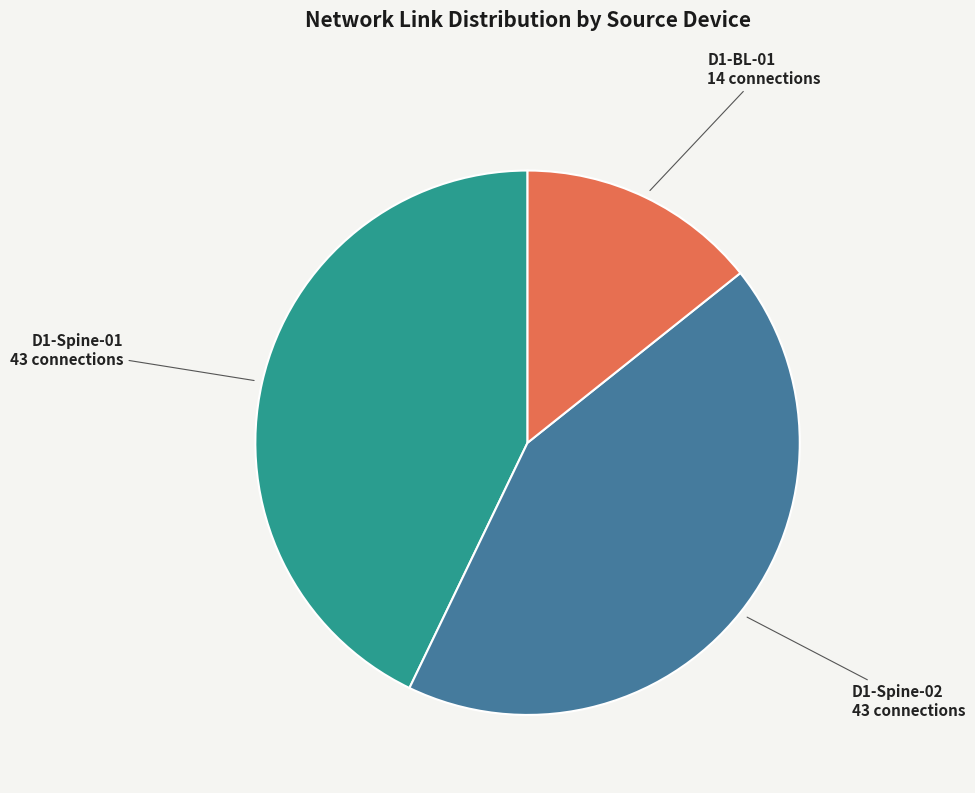

Combined, do D1-Spine-02 and D1-Spine-01 account for over 50%?

Yes